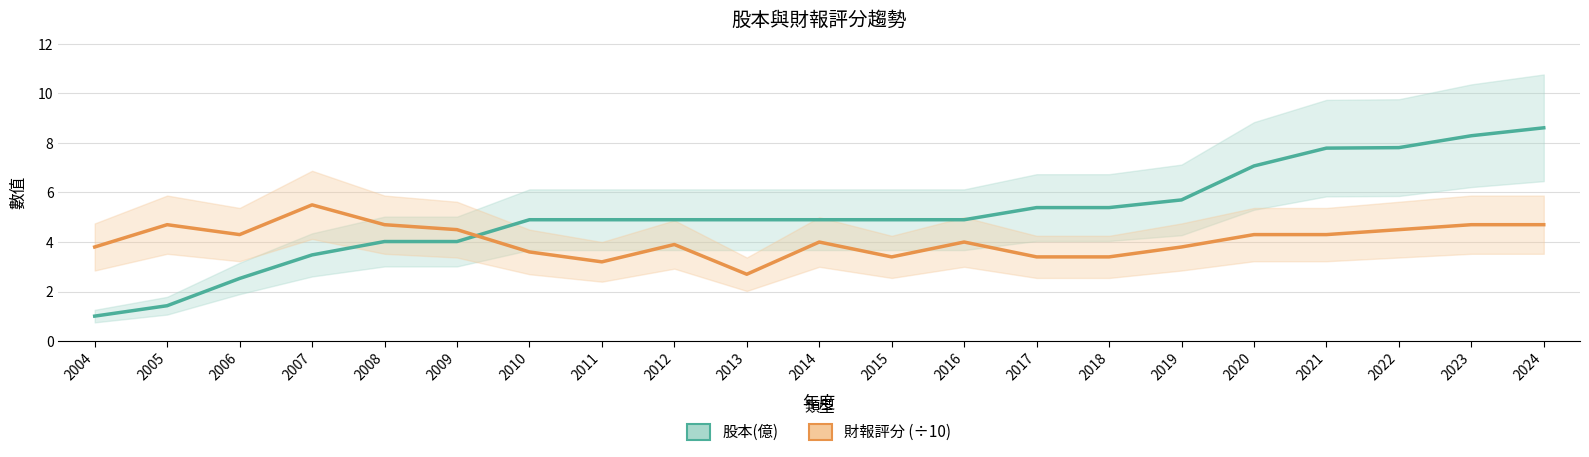

Is the value of 財報評分 (÷10) at 2012 greater than the value of 股本(億) at 2018?

No